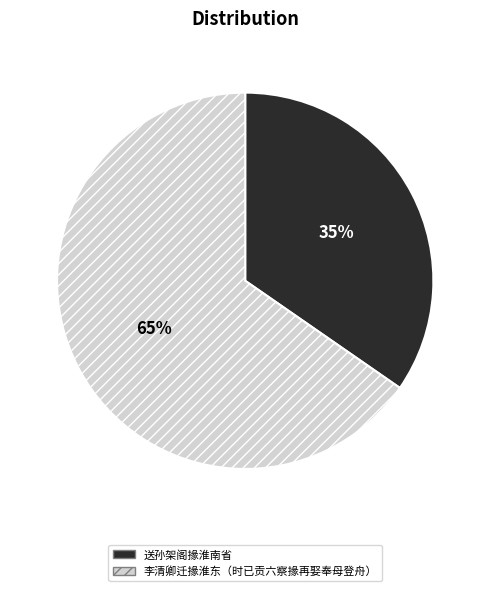

What is the largest slice in the pie chart?

李清卿迁掾淮东（时已贡六察掾再娶奉母登舟）